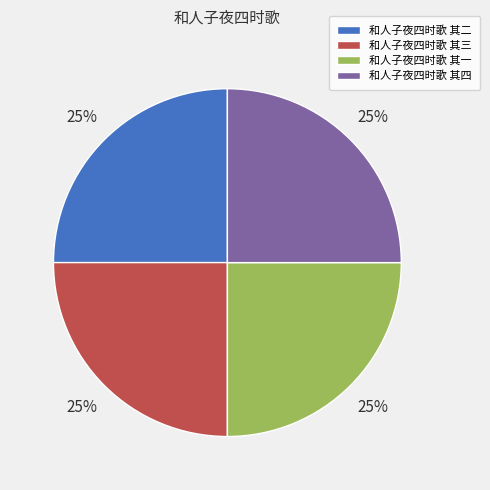

True or false: 和人子夜四时歌 其二 accounts for 37% of the total.

False